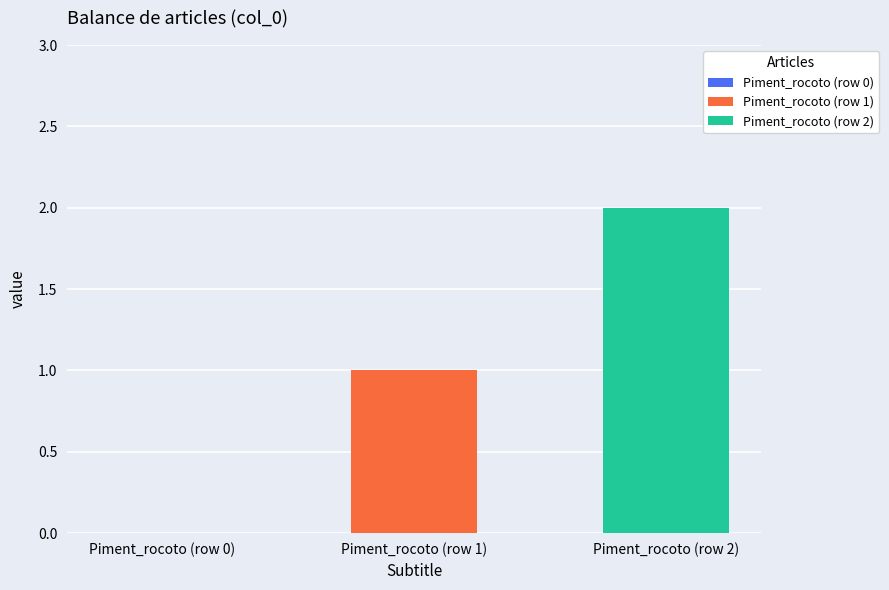

Which series has the widest spread of values?

Piment_rocoto (row 1)